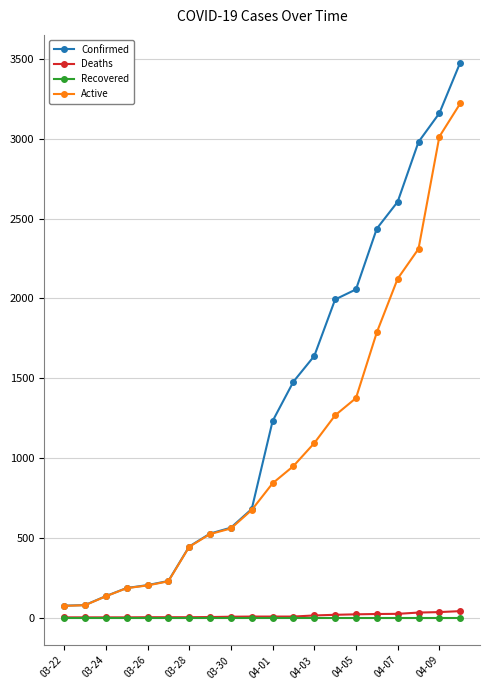

What is the maximum value shown in the chart?

3477